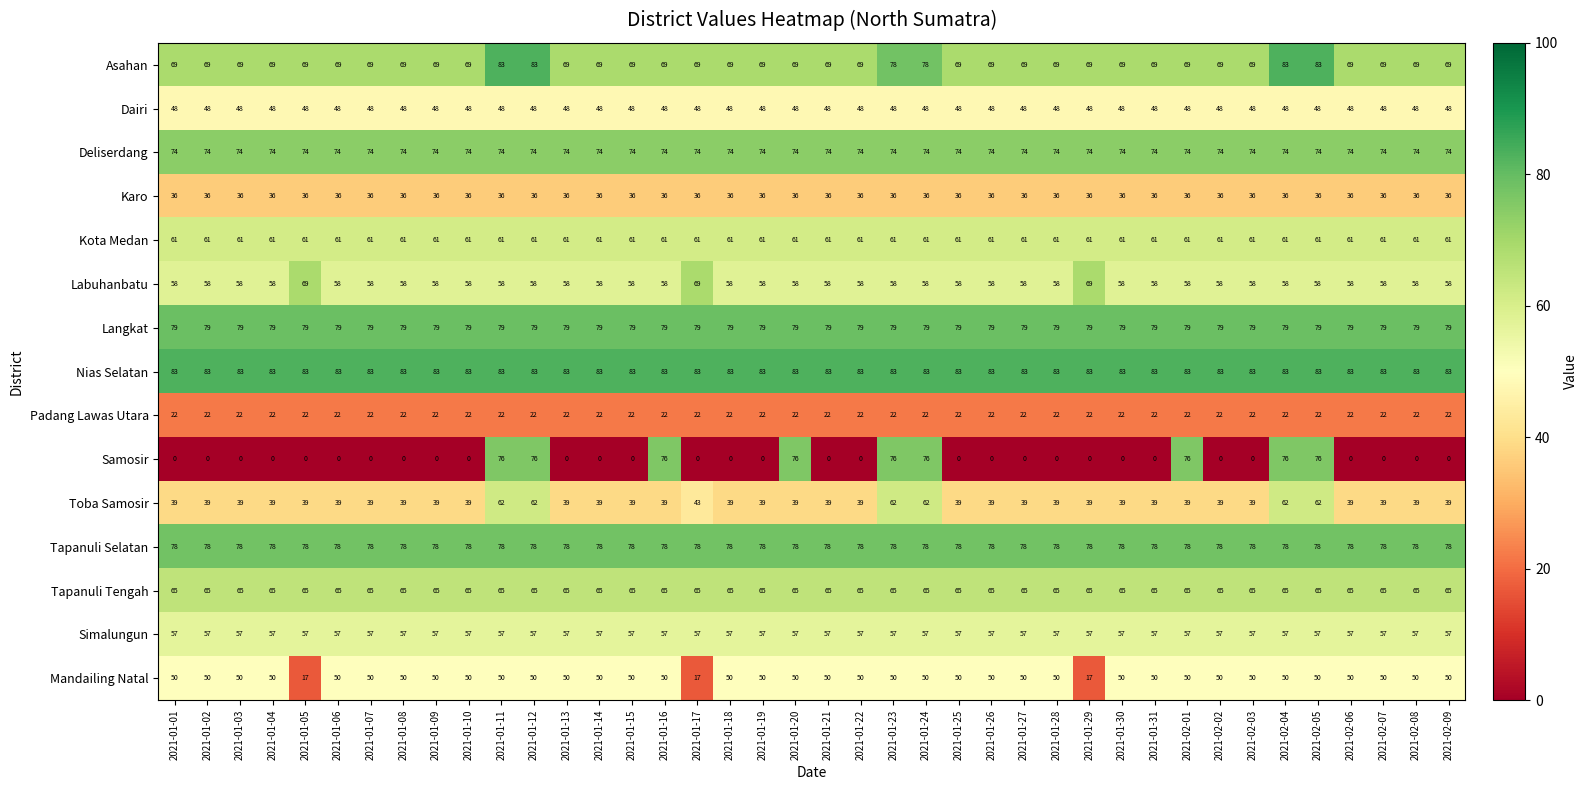

At how many categories does at least one series exceed 7?

40